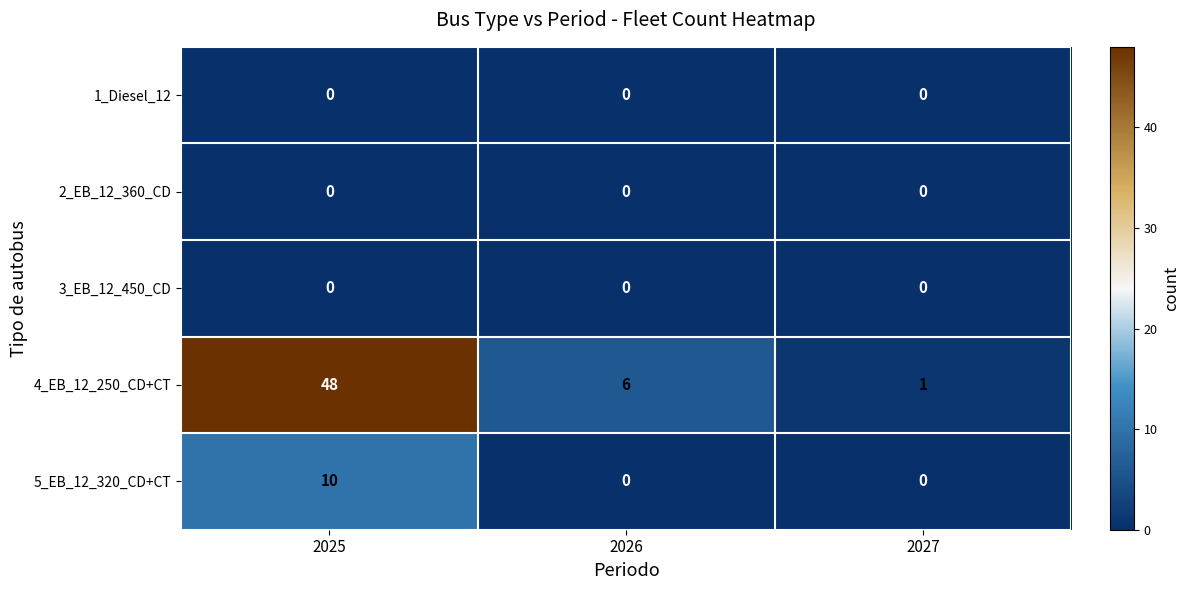

How many series are shown in this chart?

5